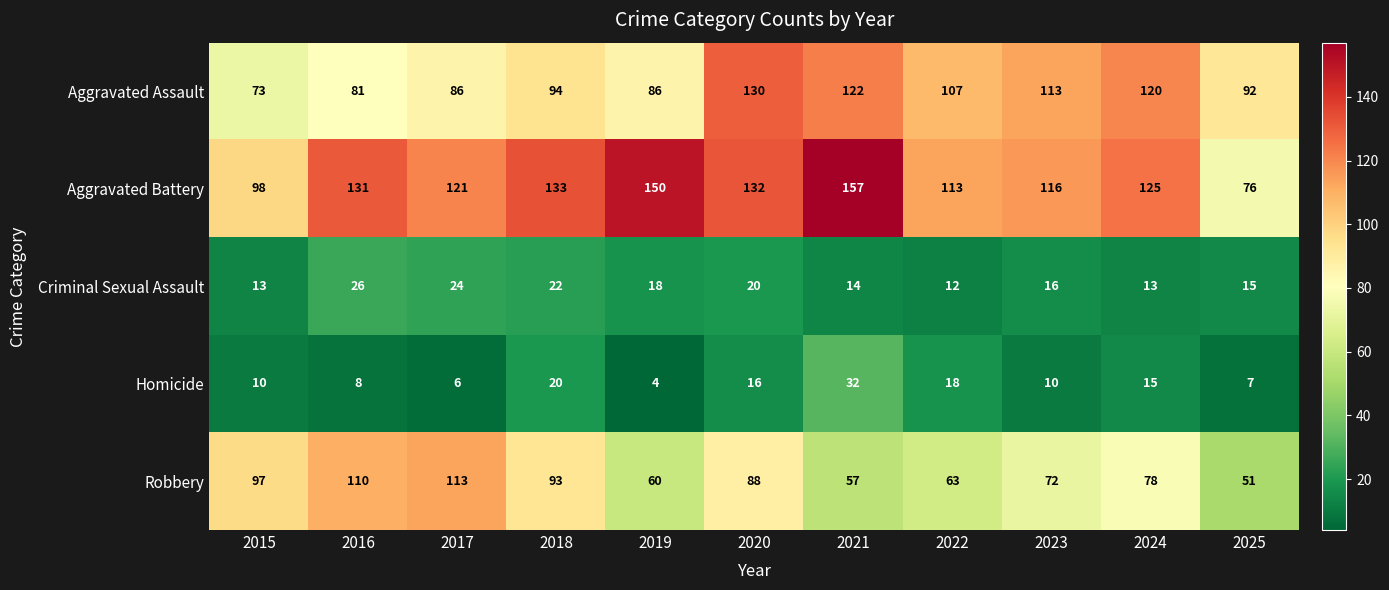

At which label is Criminal Sexual Assault closest to 19?

2019